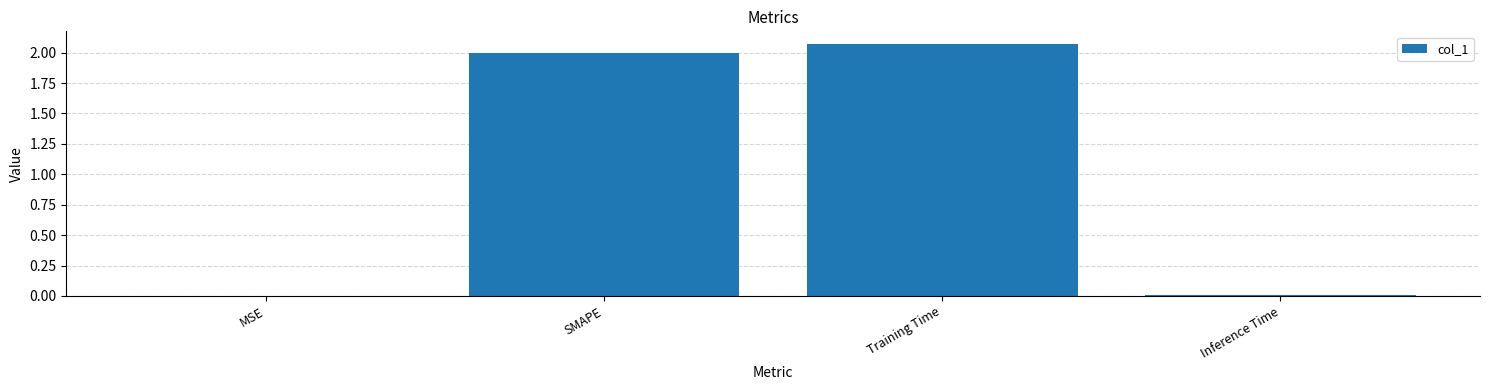

Between MSE and Training Time, which is larger?

Training Time